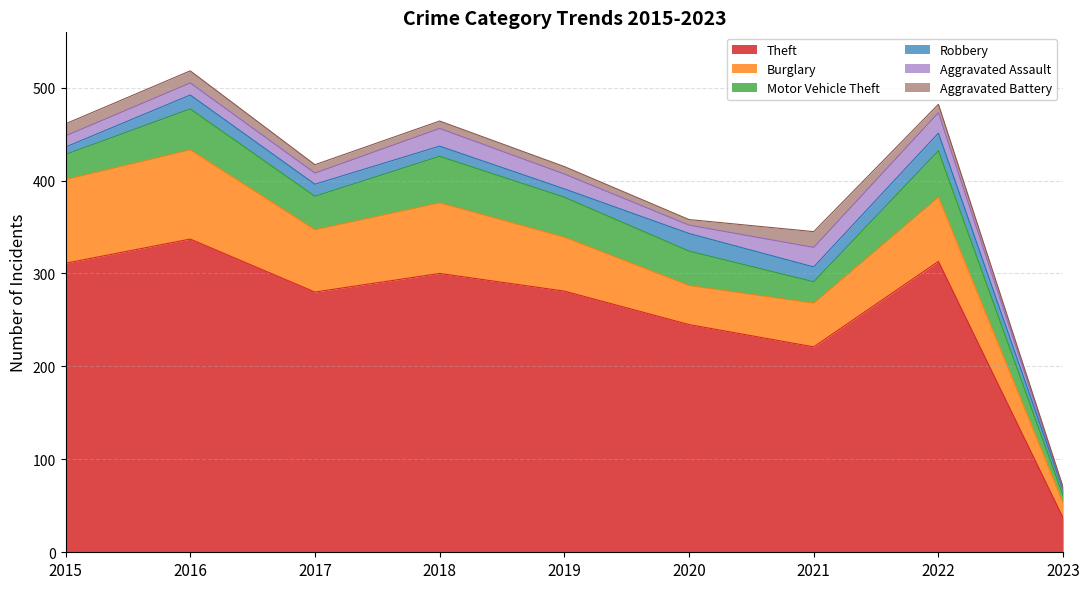

True or false: Aggravated Battery and Burglary intersect in this chart.

False